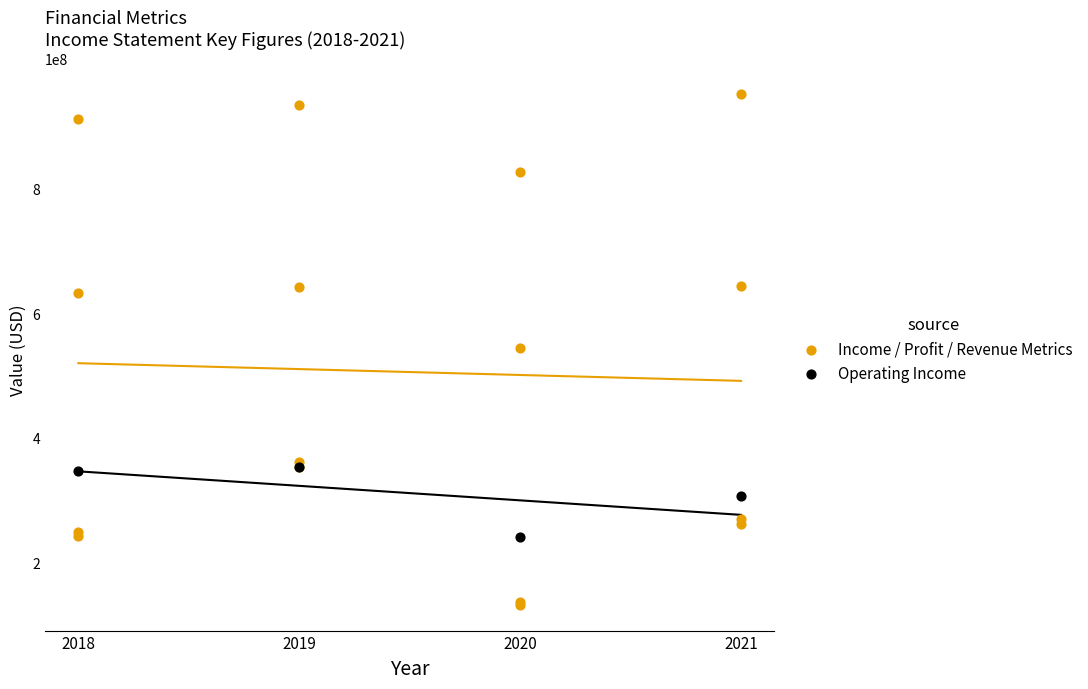

Which series has the largest Y range (max minus min)?

Income / Profit / Revenue Metrics